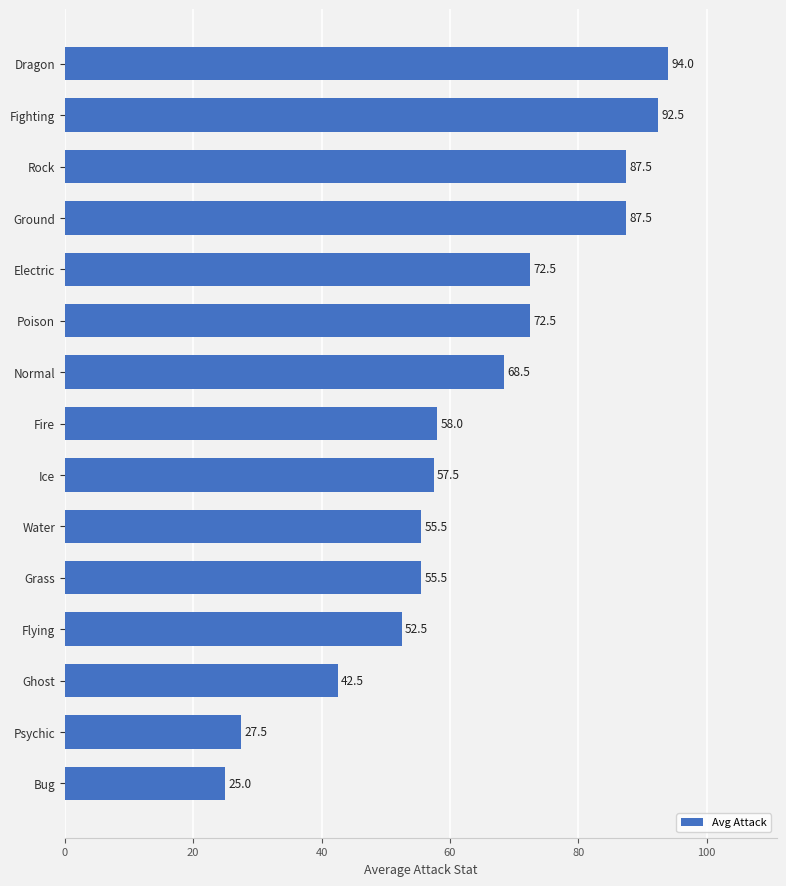

How many values are below 58?

7